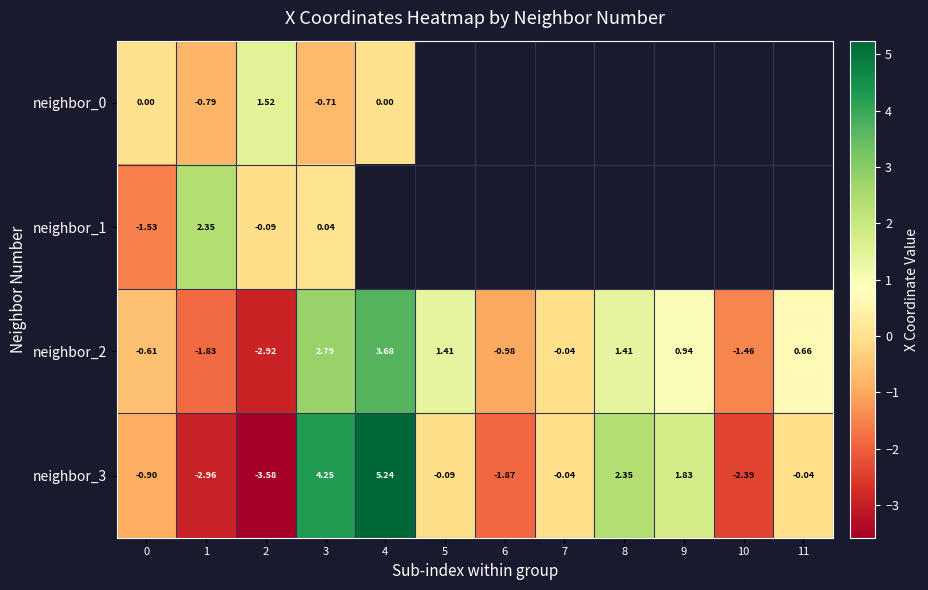

Rank the series at 3 from highest to lowest value.

neighbor_3, neighbor_2, neighbor_1, neighbor_0